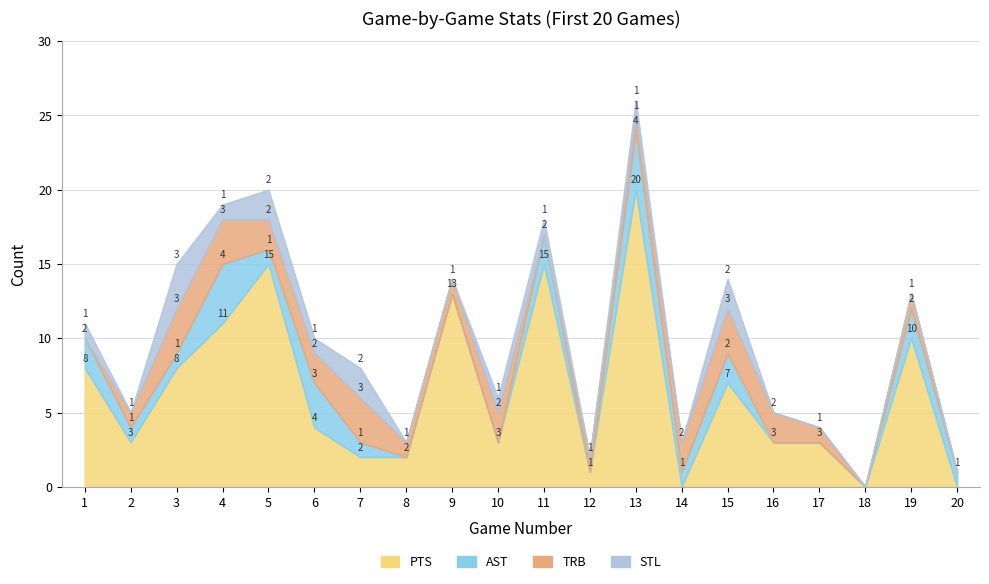

What is the sum of the AST values at 20 and 9?

1